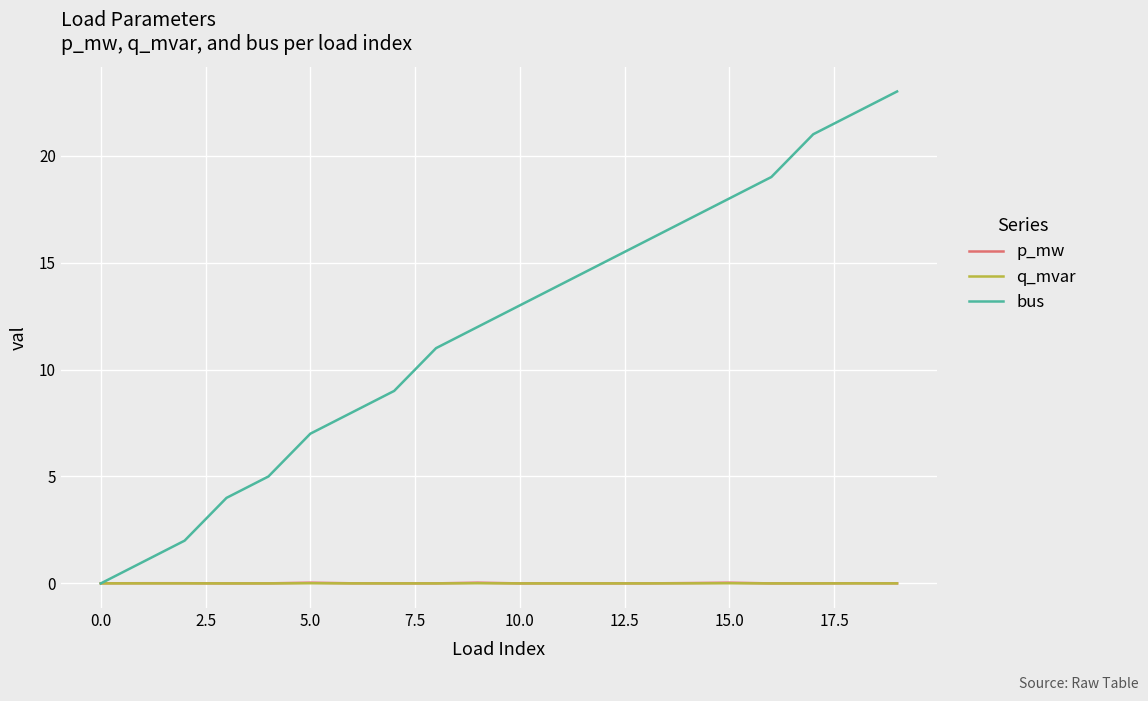

How many lines are shown in the chart?

3